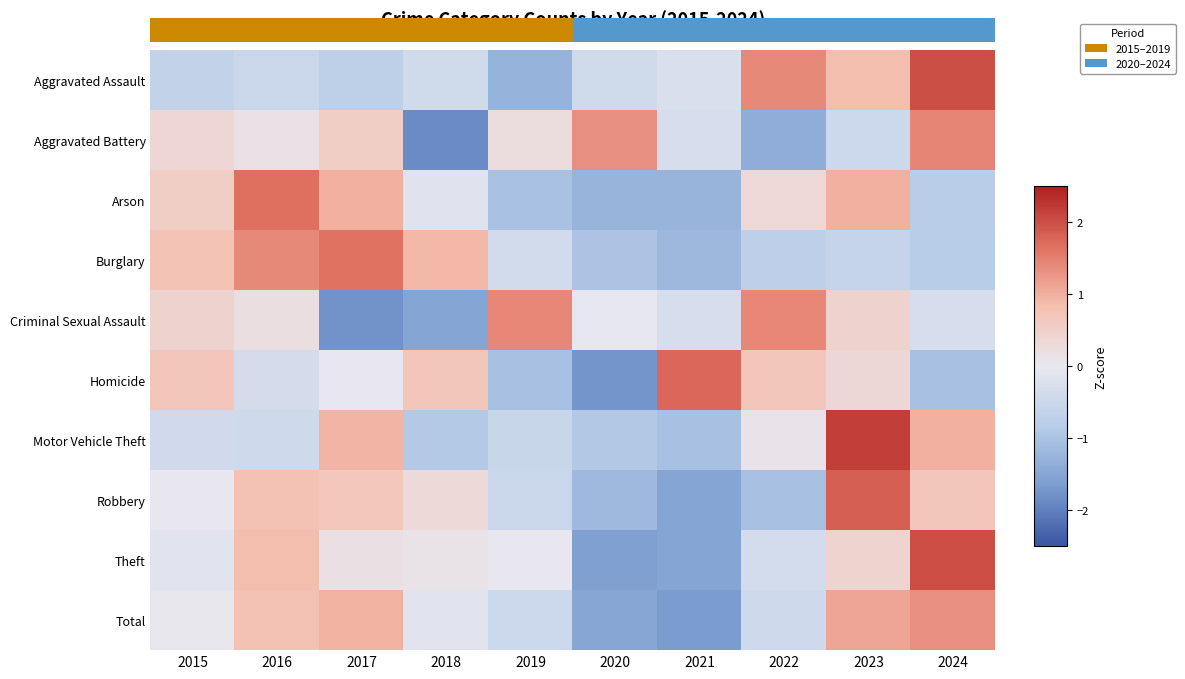

At how many categories does at least one series exceed 0?

10